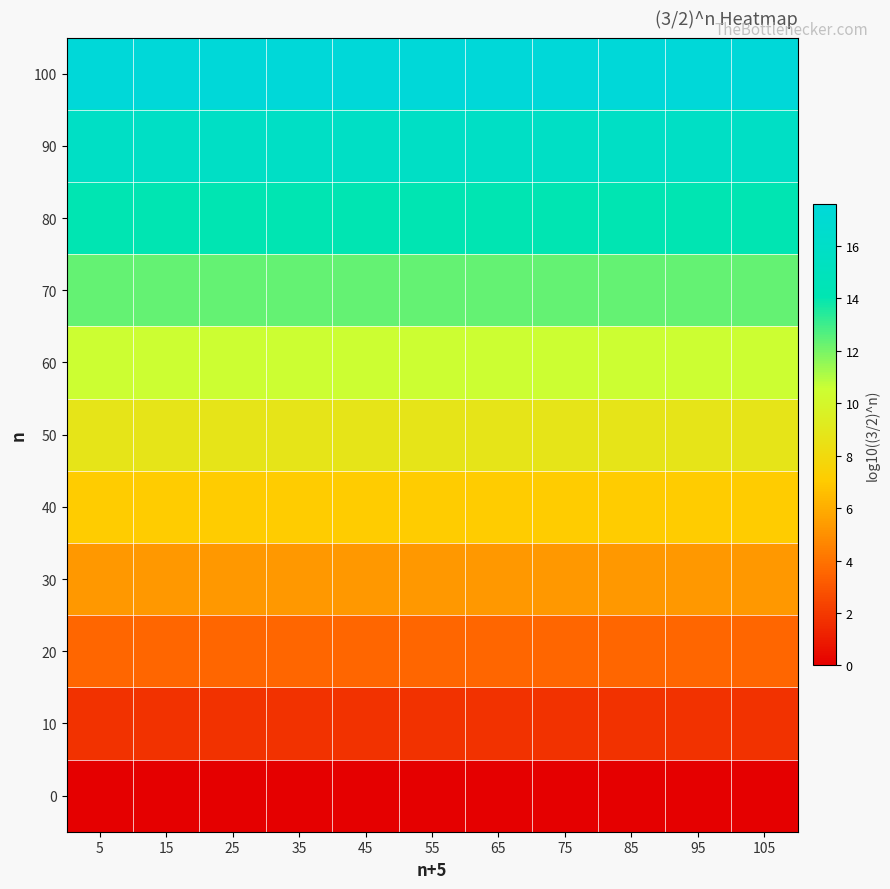

At how many categories does at least one series exceed 8?

11